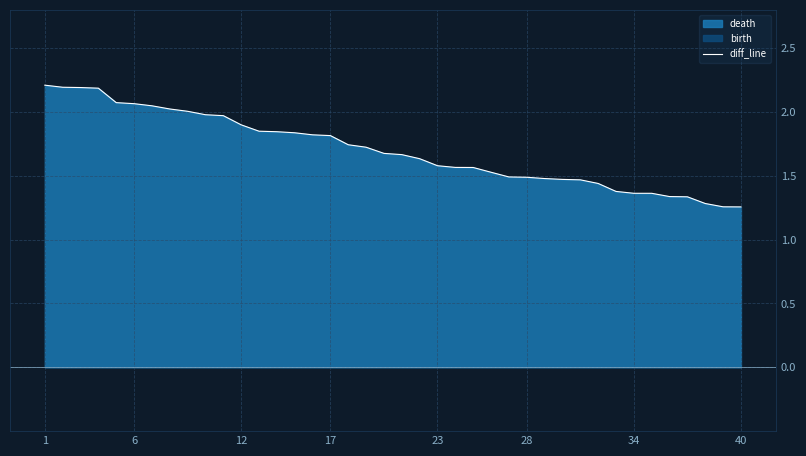

What is the maximum value shown in the chart?

2.2